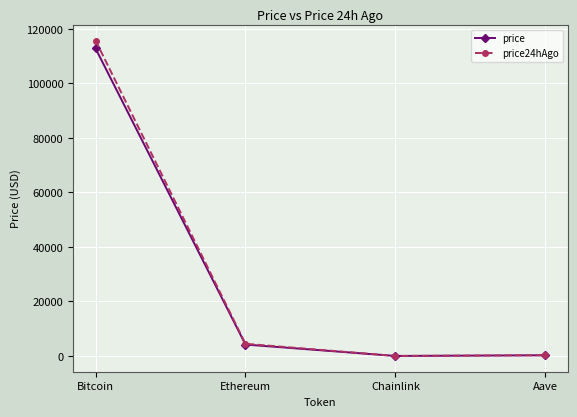

True or false: price24hAgo has a value of 79248.4 at Bitcoin.

False